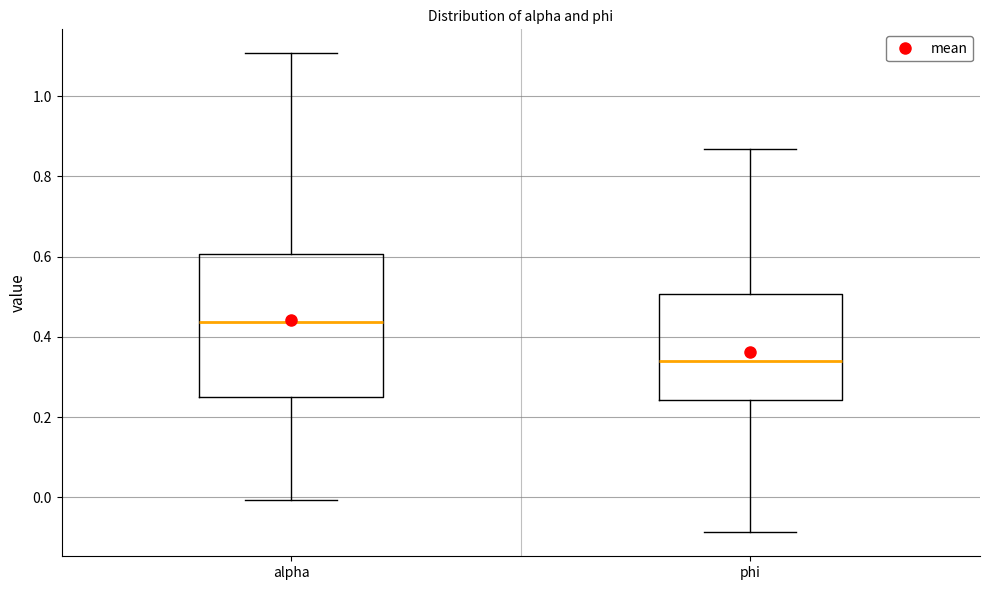

Comparing the boxes themselves (not the whiskers), which one is the tallest?

alpha